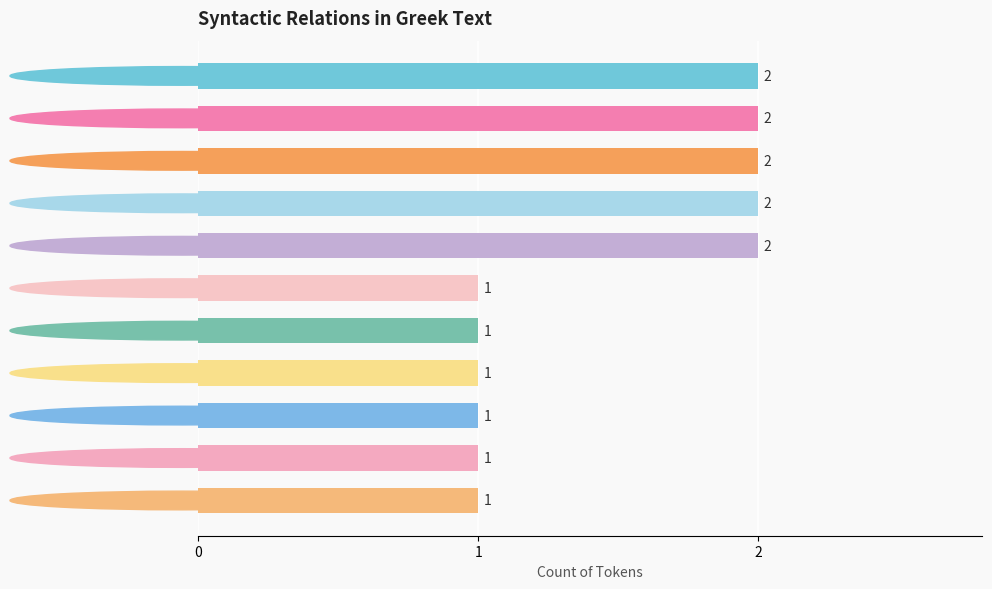

What is the greatest value displayed?

2